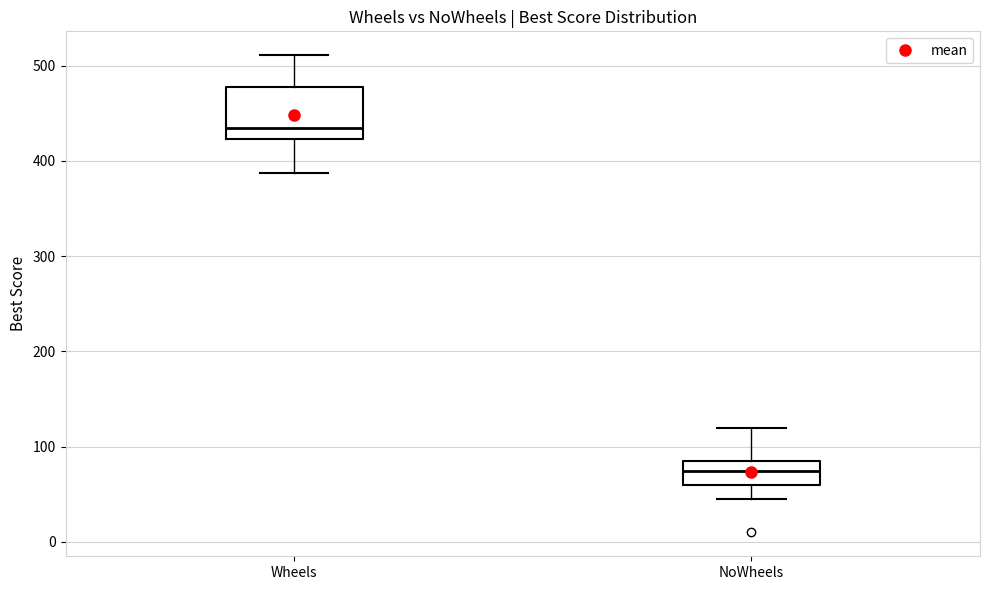

Reading left to right, read every box against the y-axis: the position of its median line, the range the box covers, and the ends of its whiskers. The values are not printed on the chart, so give them approximately, as read against the axis.

Wheels: median 430, box 420 to 480, whiskers 390 to 510
NoWheels: median 80, box 60 to 90, whiskers 50 to 120